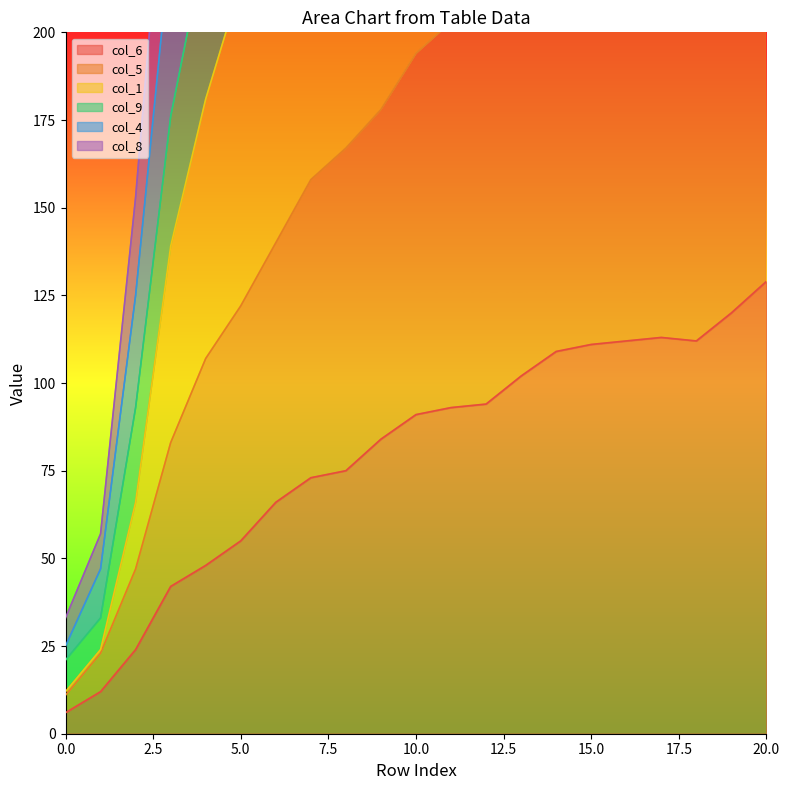

What is the total value across all series at 16?

2868